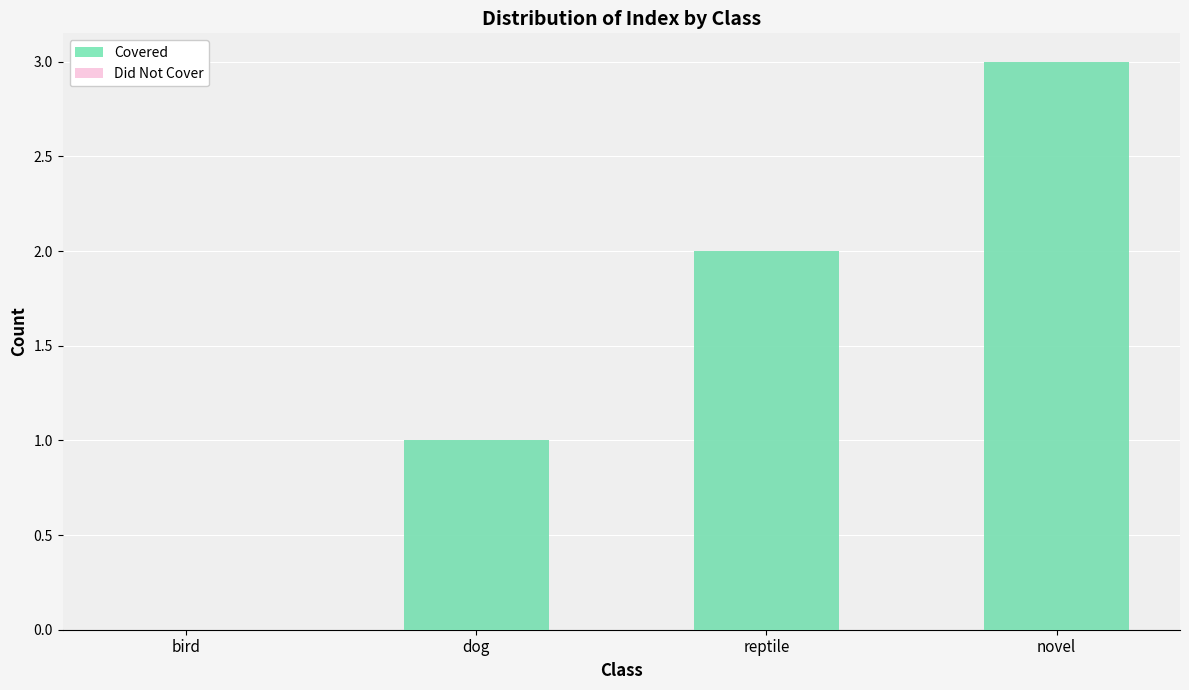

What is the label of the 1st bar from the right?

novel